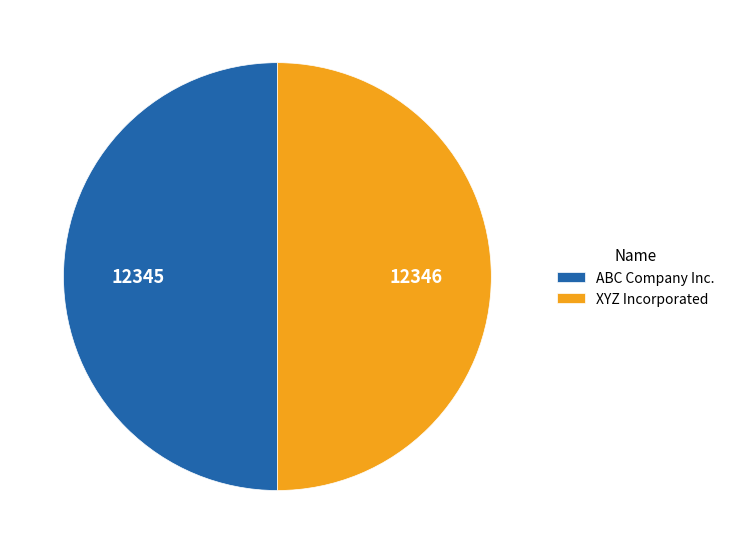

What is the ratio of the value at XYZ Incorporated to the value at ABC Company Inc.?

1.0